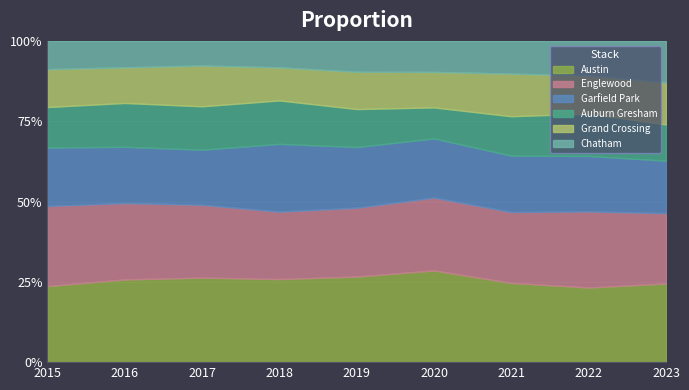

Reading left to right, transcribe all the data shown in this chart.

Austin: 404	545	553	493	491	535	446	419	471
Englewood: 425	504	477	400	395	425	399	427	421
Garfield Park: 310	370	360	402	348	345	317	311	314
Auburn Gresham: 215	289	284	258	218	181	222	238	217
Grand Crossing: 201	235	267	196	214	207	240	213	251
Chatham: 150	174	161	157	177	181	184	195	249